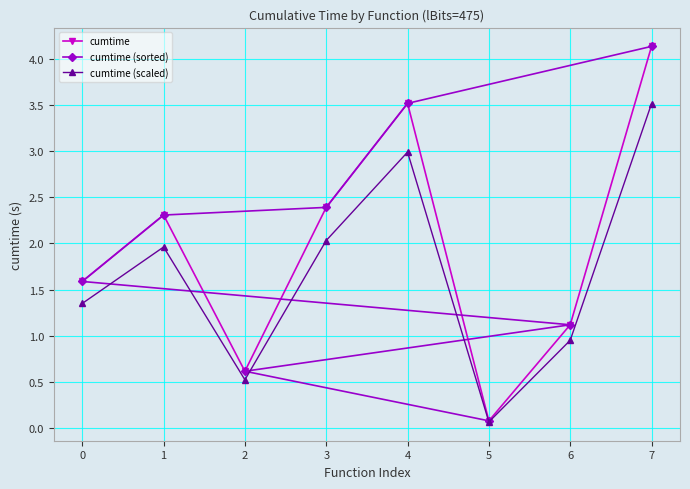

True or false: cumtime (sorted) has a value of 0.6 at 2.

True